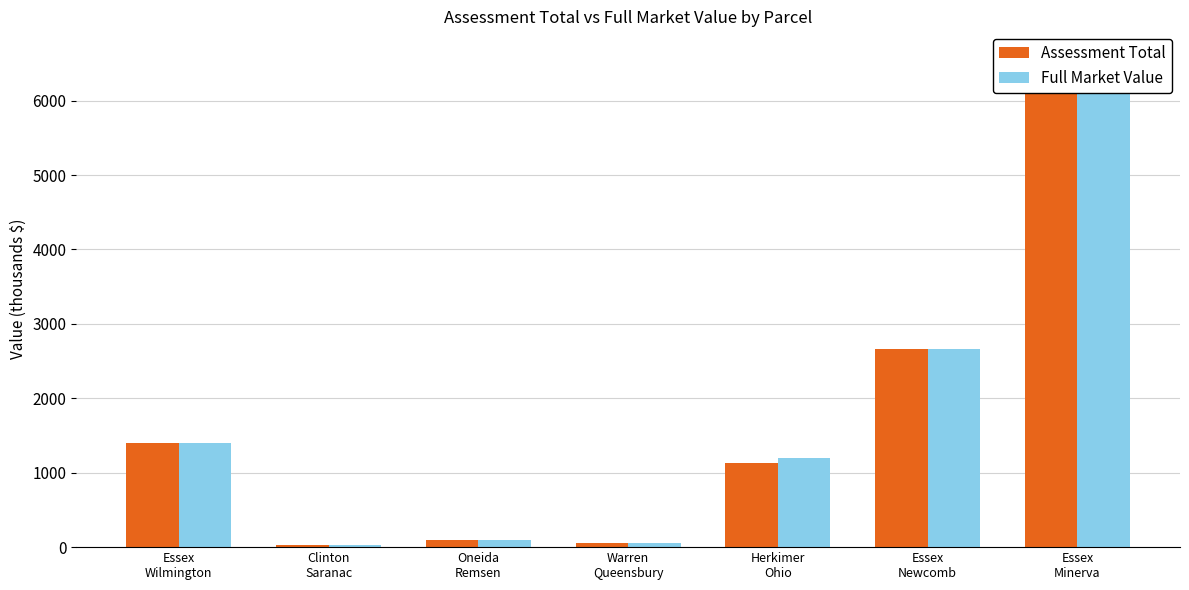

Which category has the highest value in the Full Market Value series?

Essex
Minerva